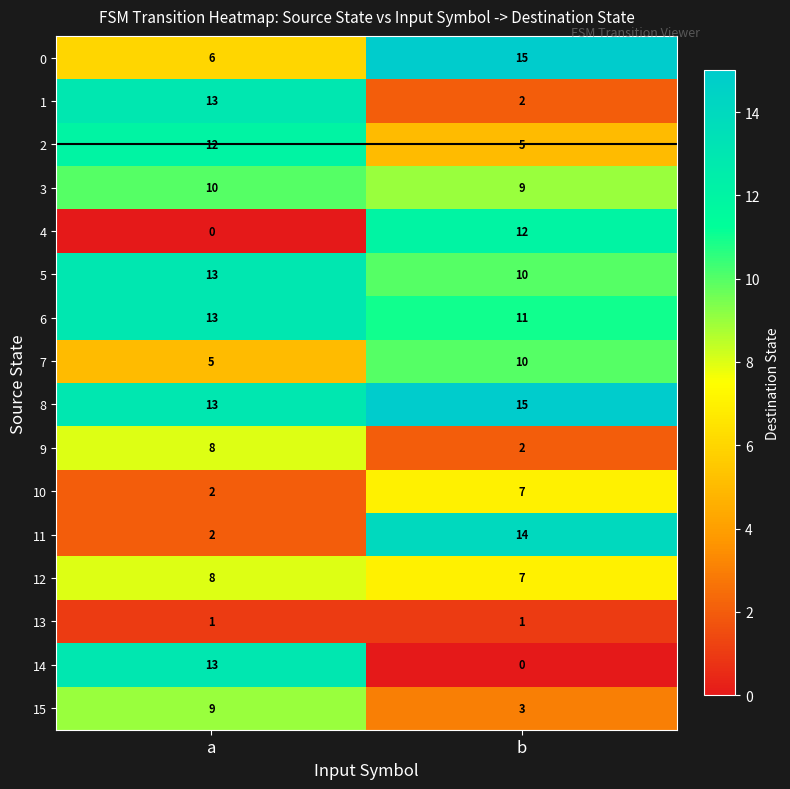

What is the difference between the 14 values at b and a?

13